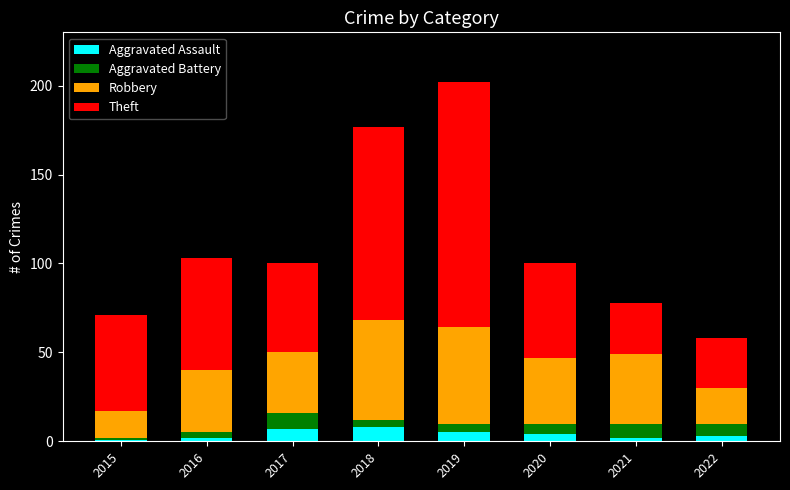

What is the approximate value of Aggravated Assault at 2021?

2